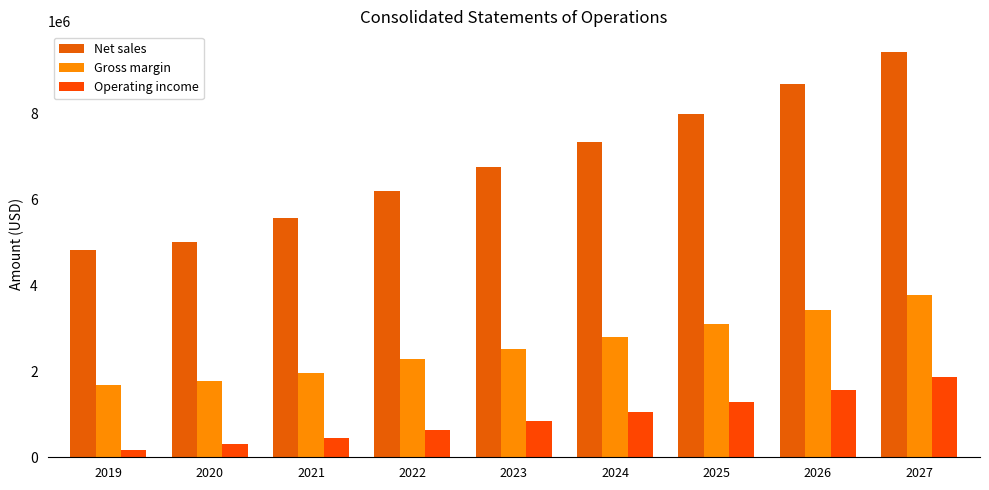

What is the sum of all Net sales values?

61778766.4